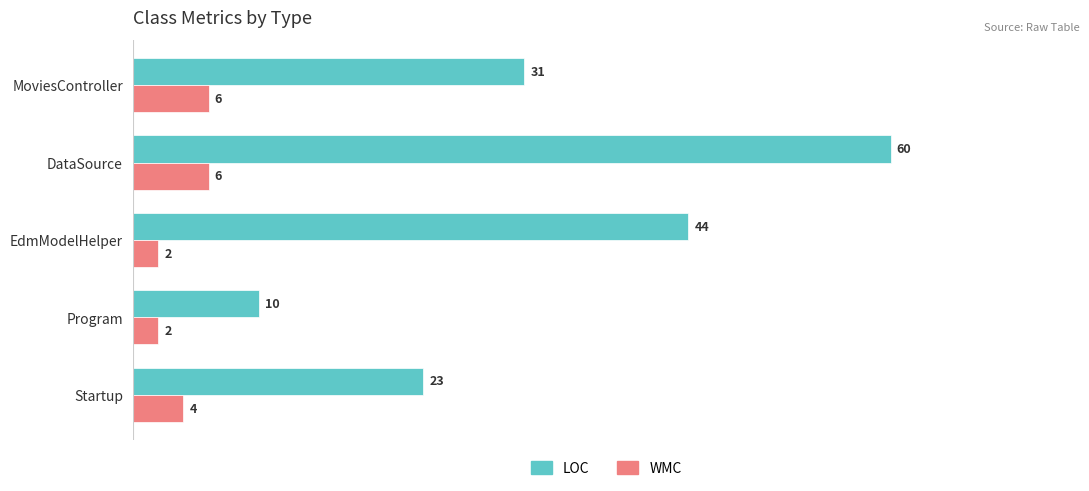

What are all the series names shown in the legend?

LOC, WMC